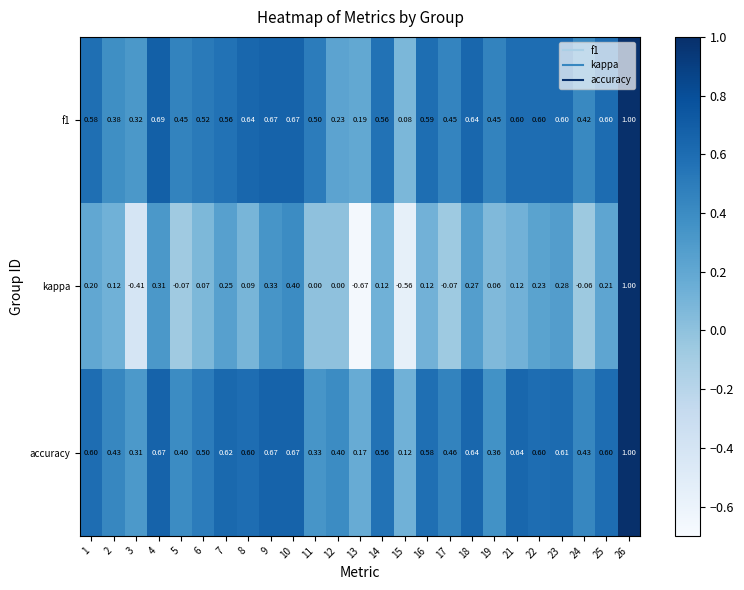

Which label corresponds to the largest value in the chart?

26